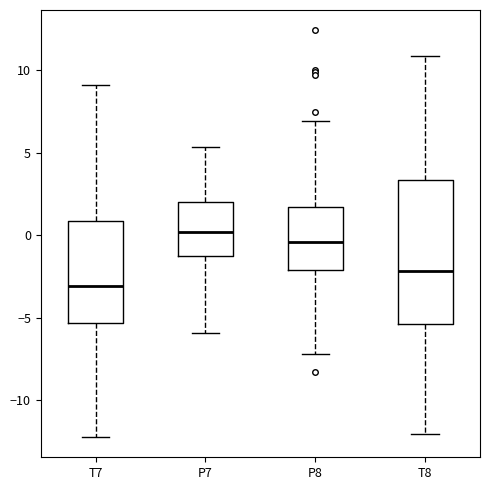

Which box's median line is the lowest?

T7